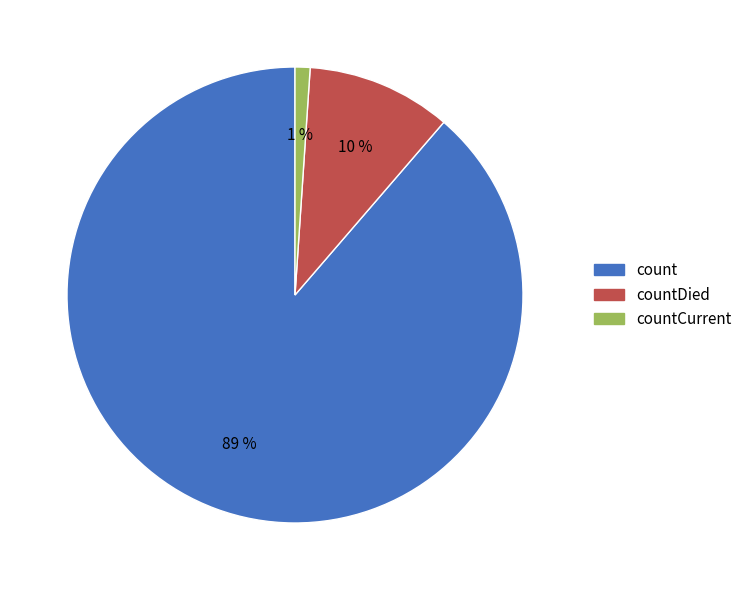

Does any single category account for the majority?

Yes